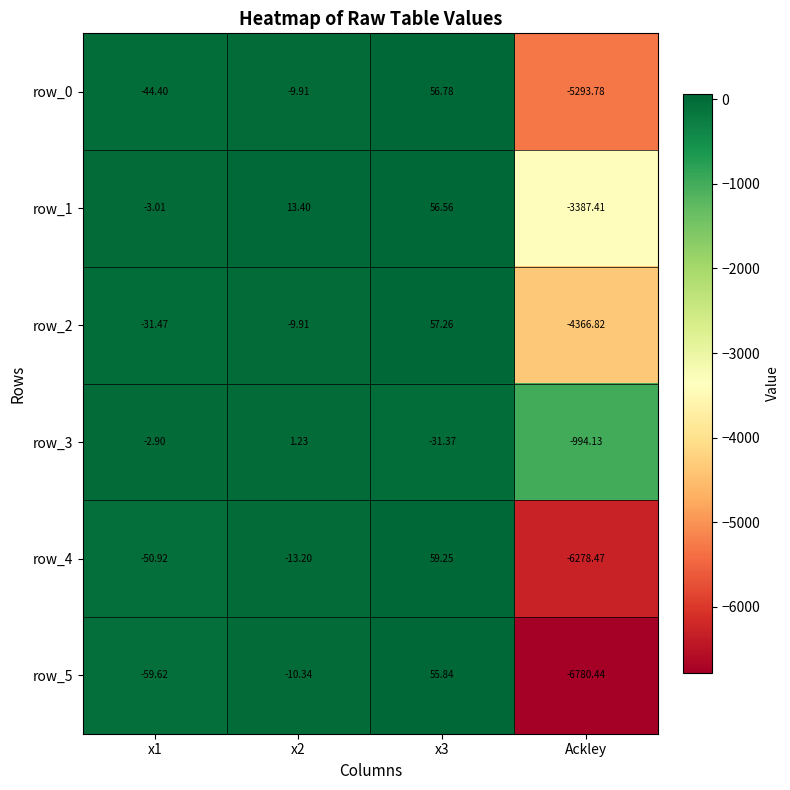

Rank the series by their maximum value, from lowest to highest.

row_3, row_5, row_1, row_0, row_2, row_4